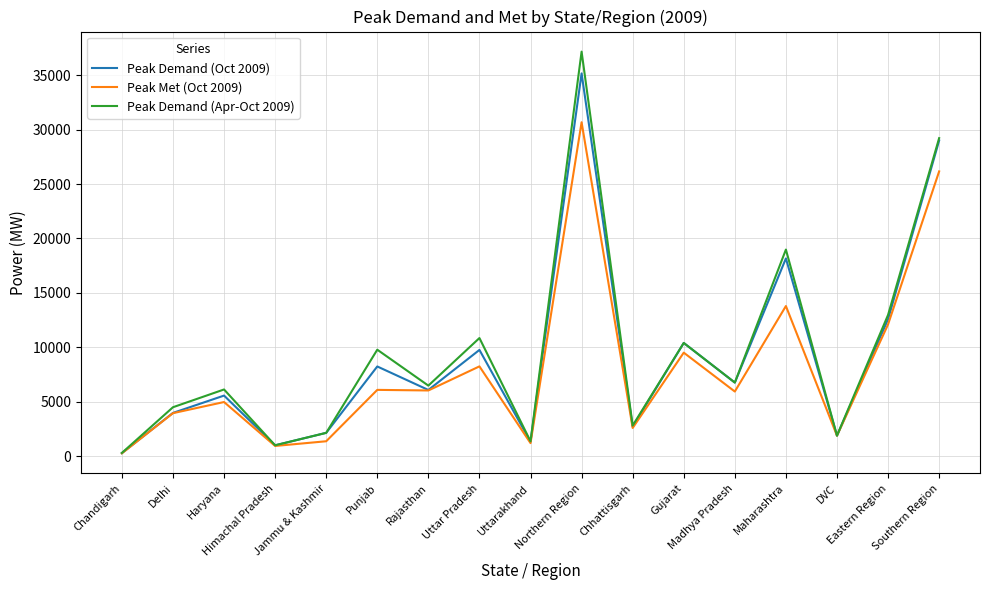

Which series has the largest range (max minus min)?

Peak Demand (Apr-Oct 2009)